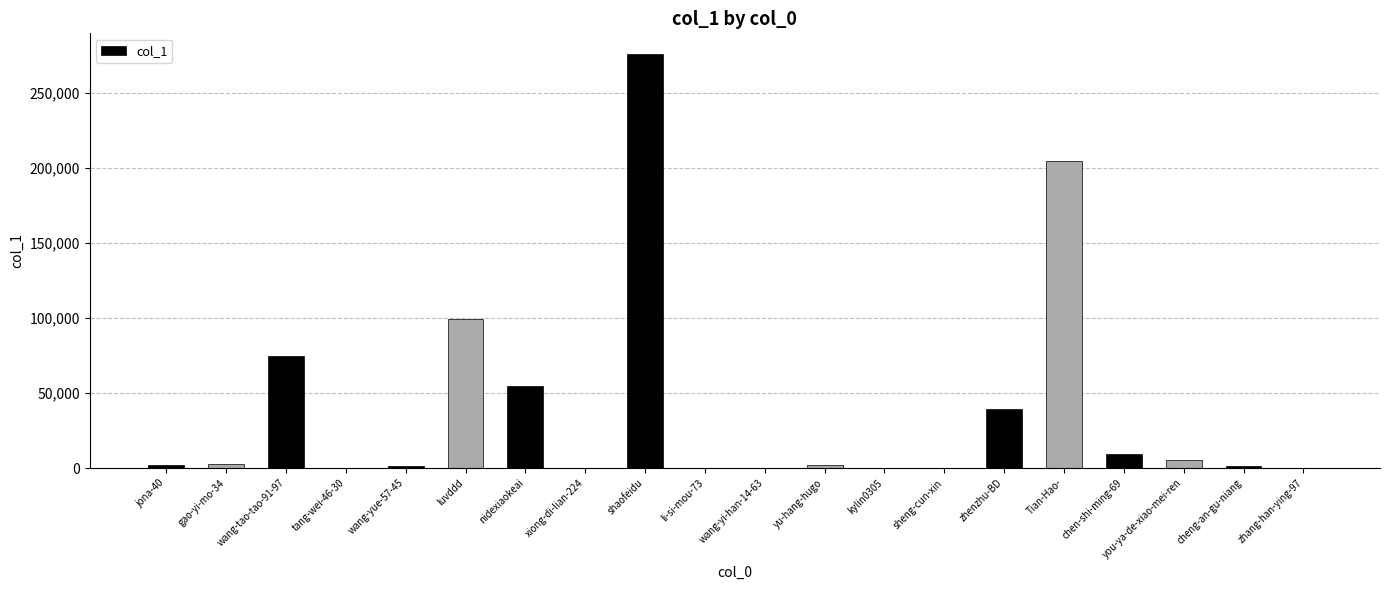

At which label is the value closest to 137832?

luvddd